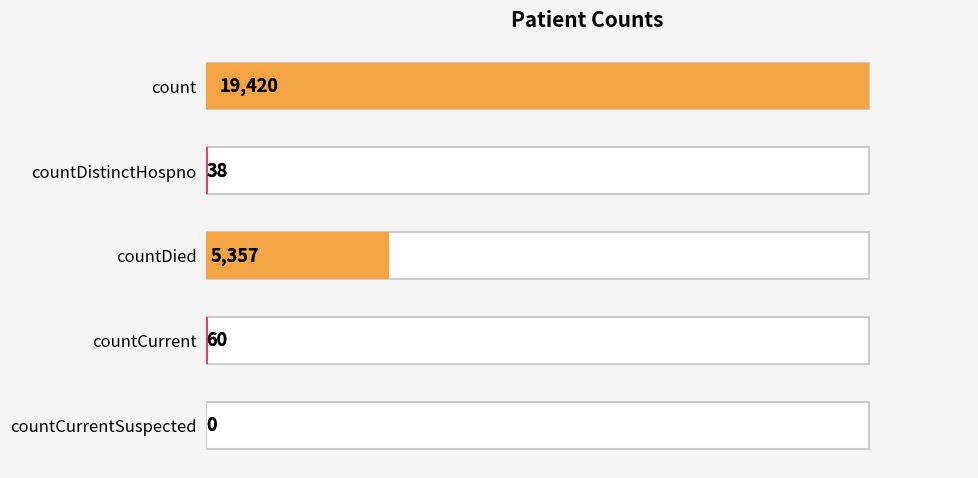

True or false: the data shows 5357 at countDied.

True